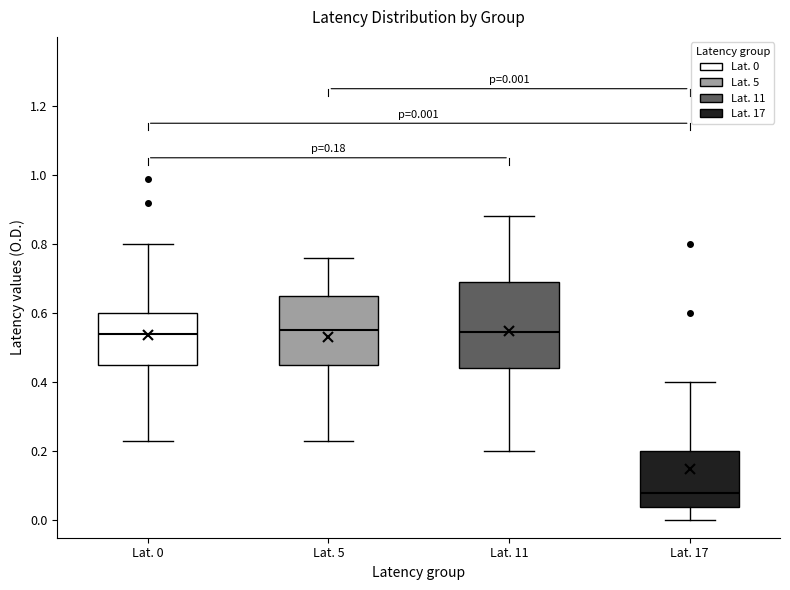

Which box is the tallest, from its lower edge to its upper edge?

Lat. 11